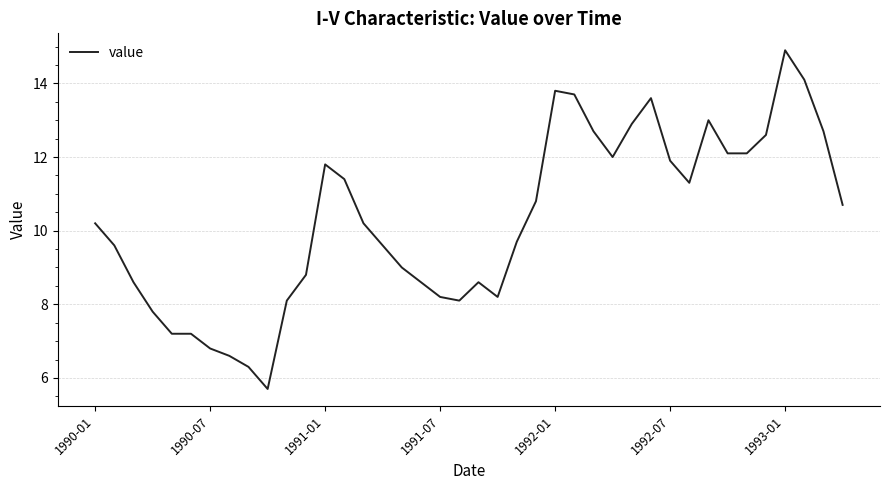

What is the maximum value shown in the chart?

14.9